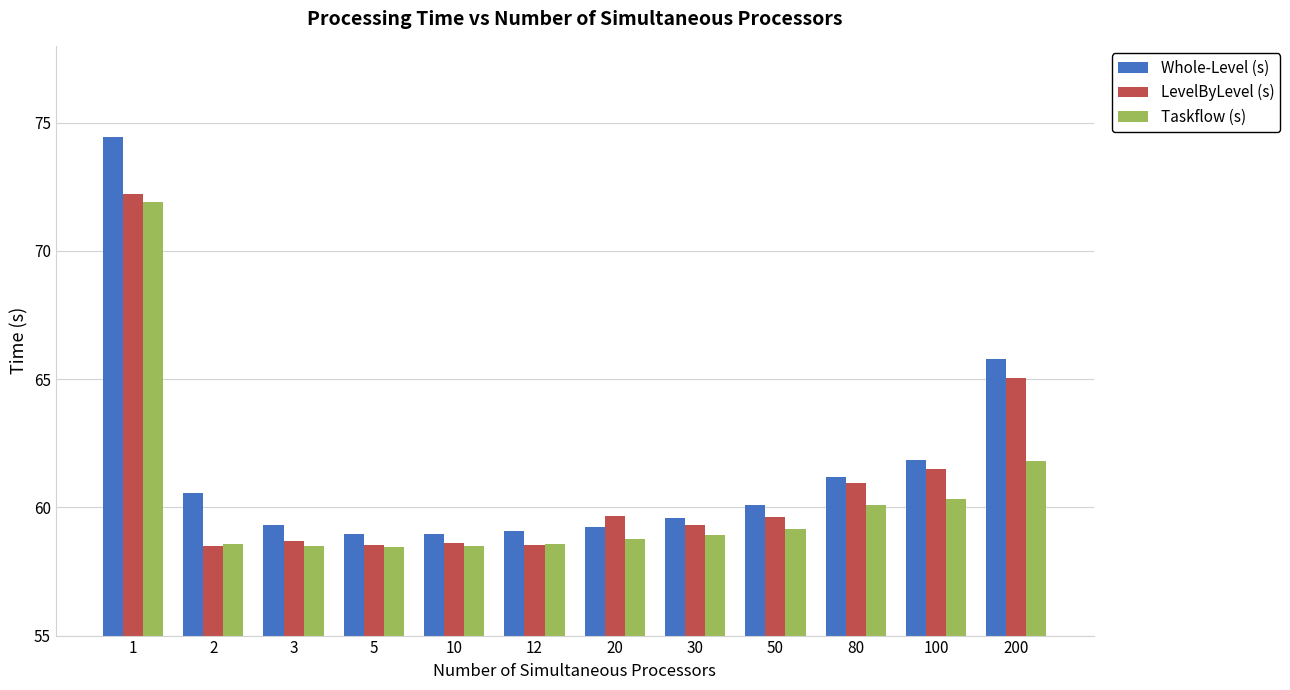

How many data points in LevelByLevel (s) are less than 59?

5